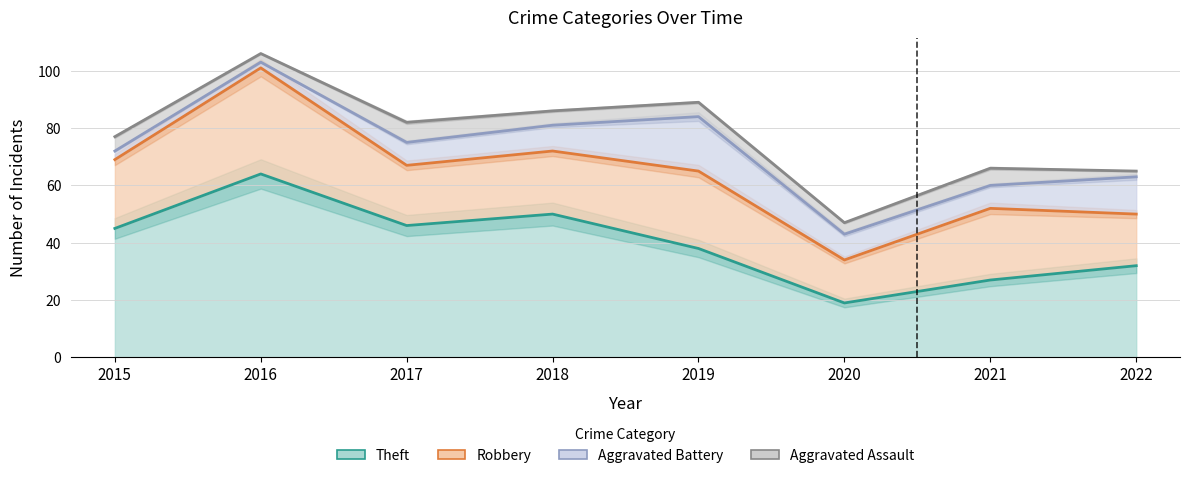

What is the approximate value of Robbery at 2019, to the nearest 5?

25